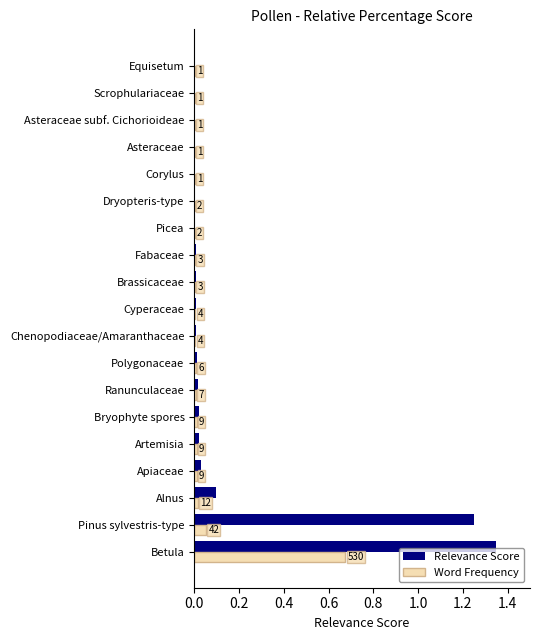

What are all the series names shown in the legend?

Relevance Score, Word Frequency